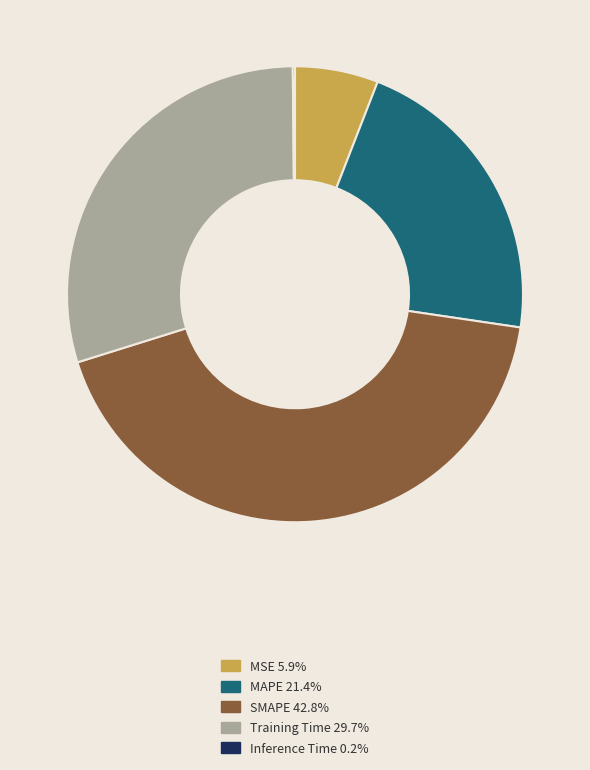

Is there any slice that represents more than half of the pie?

No